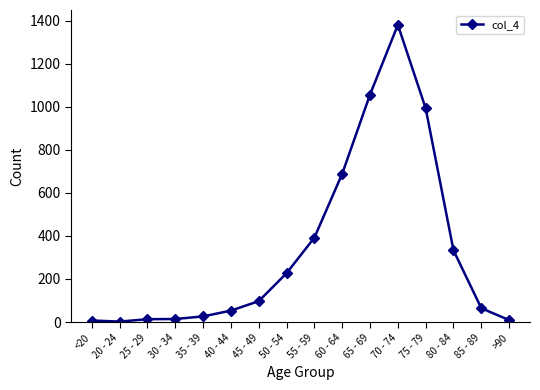

What is the difference between the maximum and minimum values?

1379